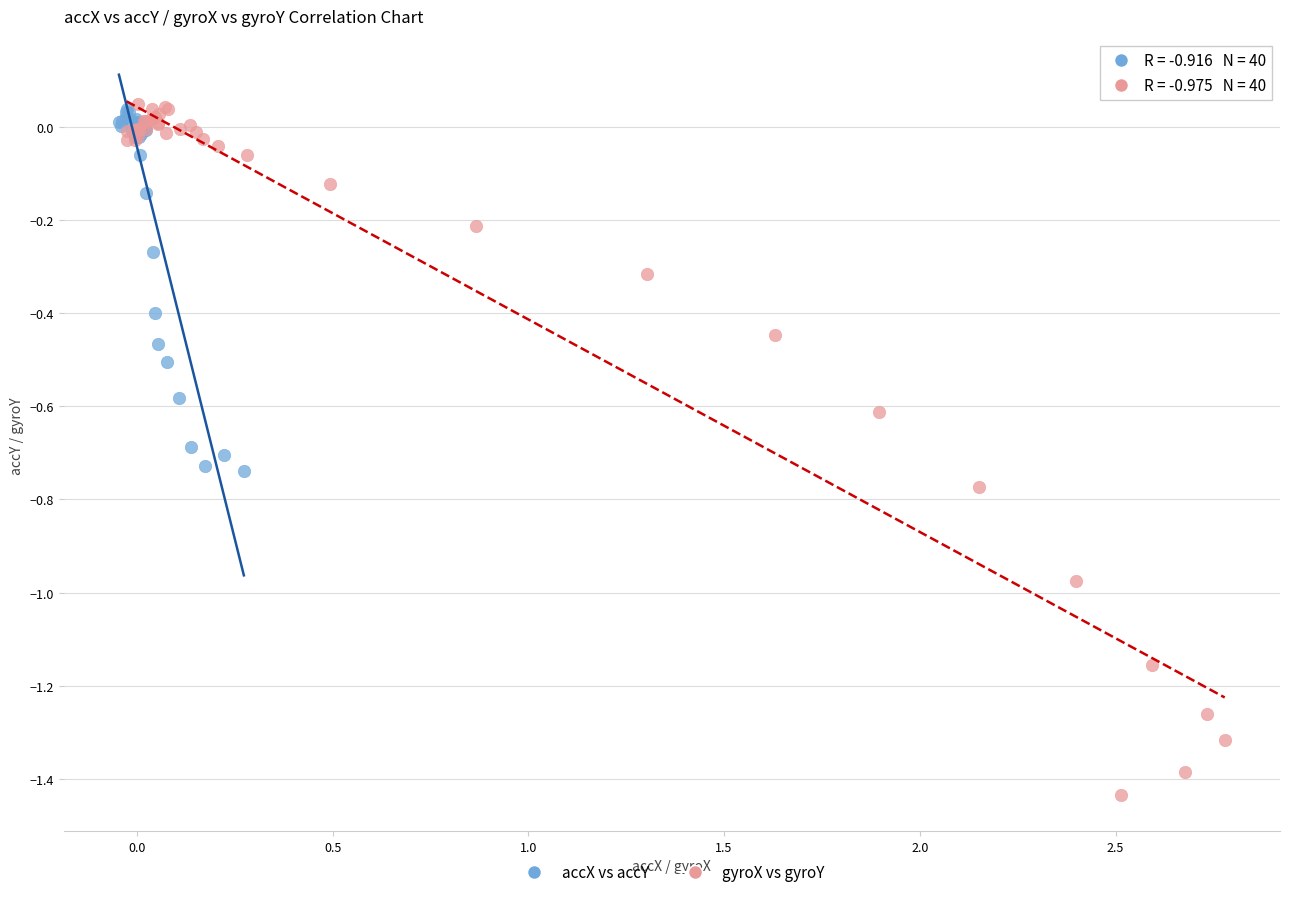

Which series reaches the minimum Y coordinate?

gyroX vs gyroY